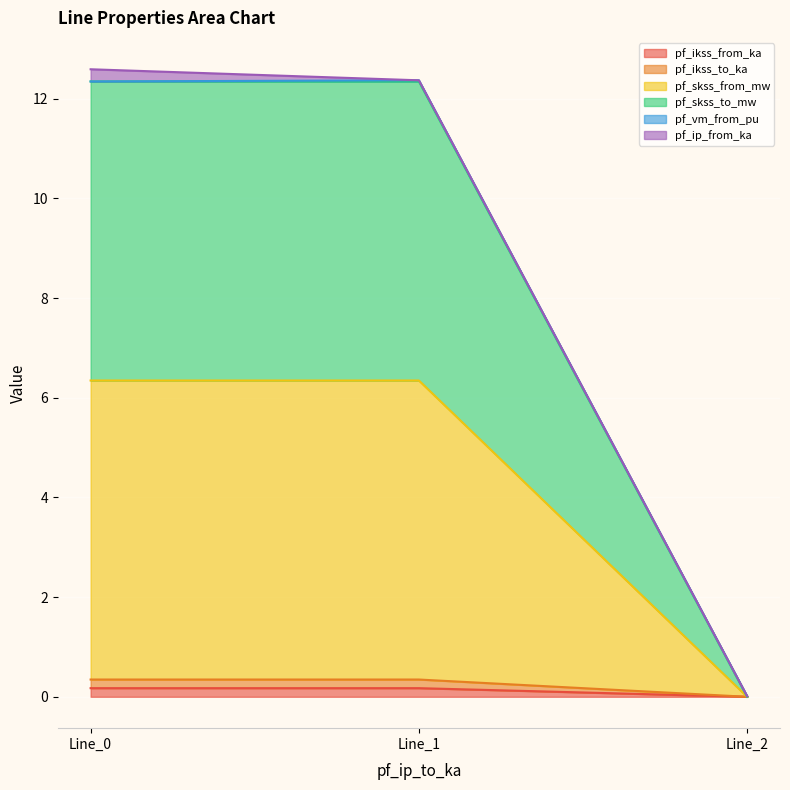

Does the chart display data point markers on the line(s)?

No